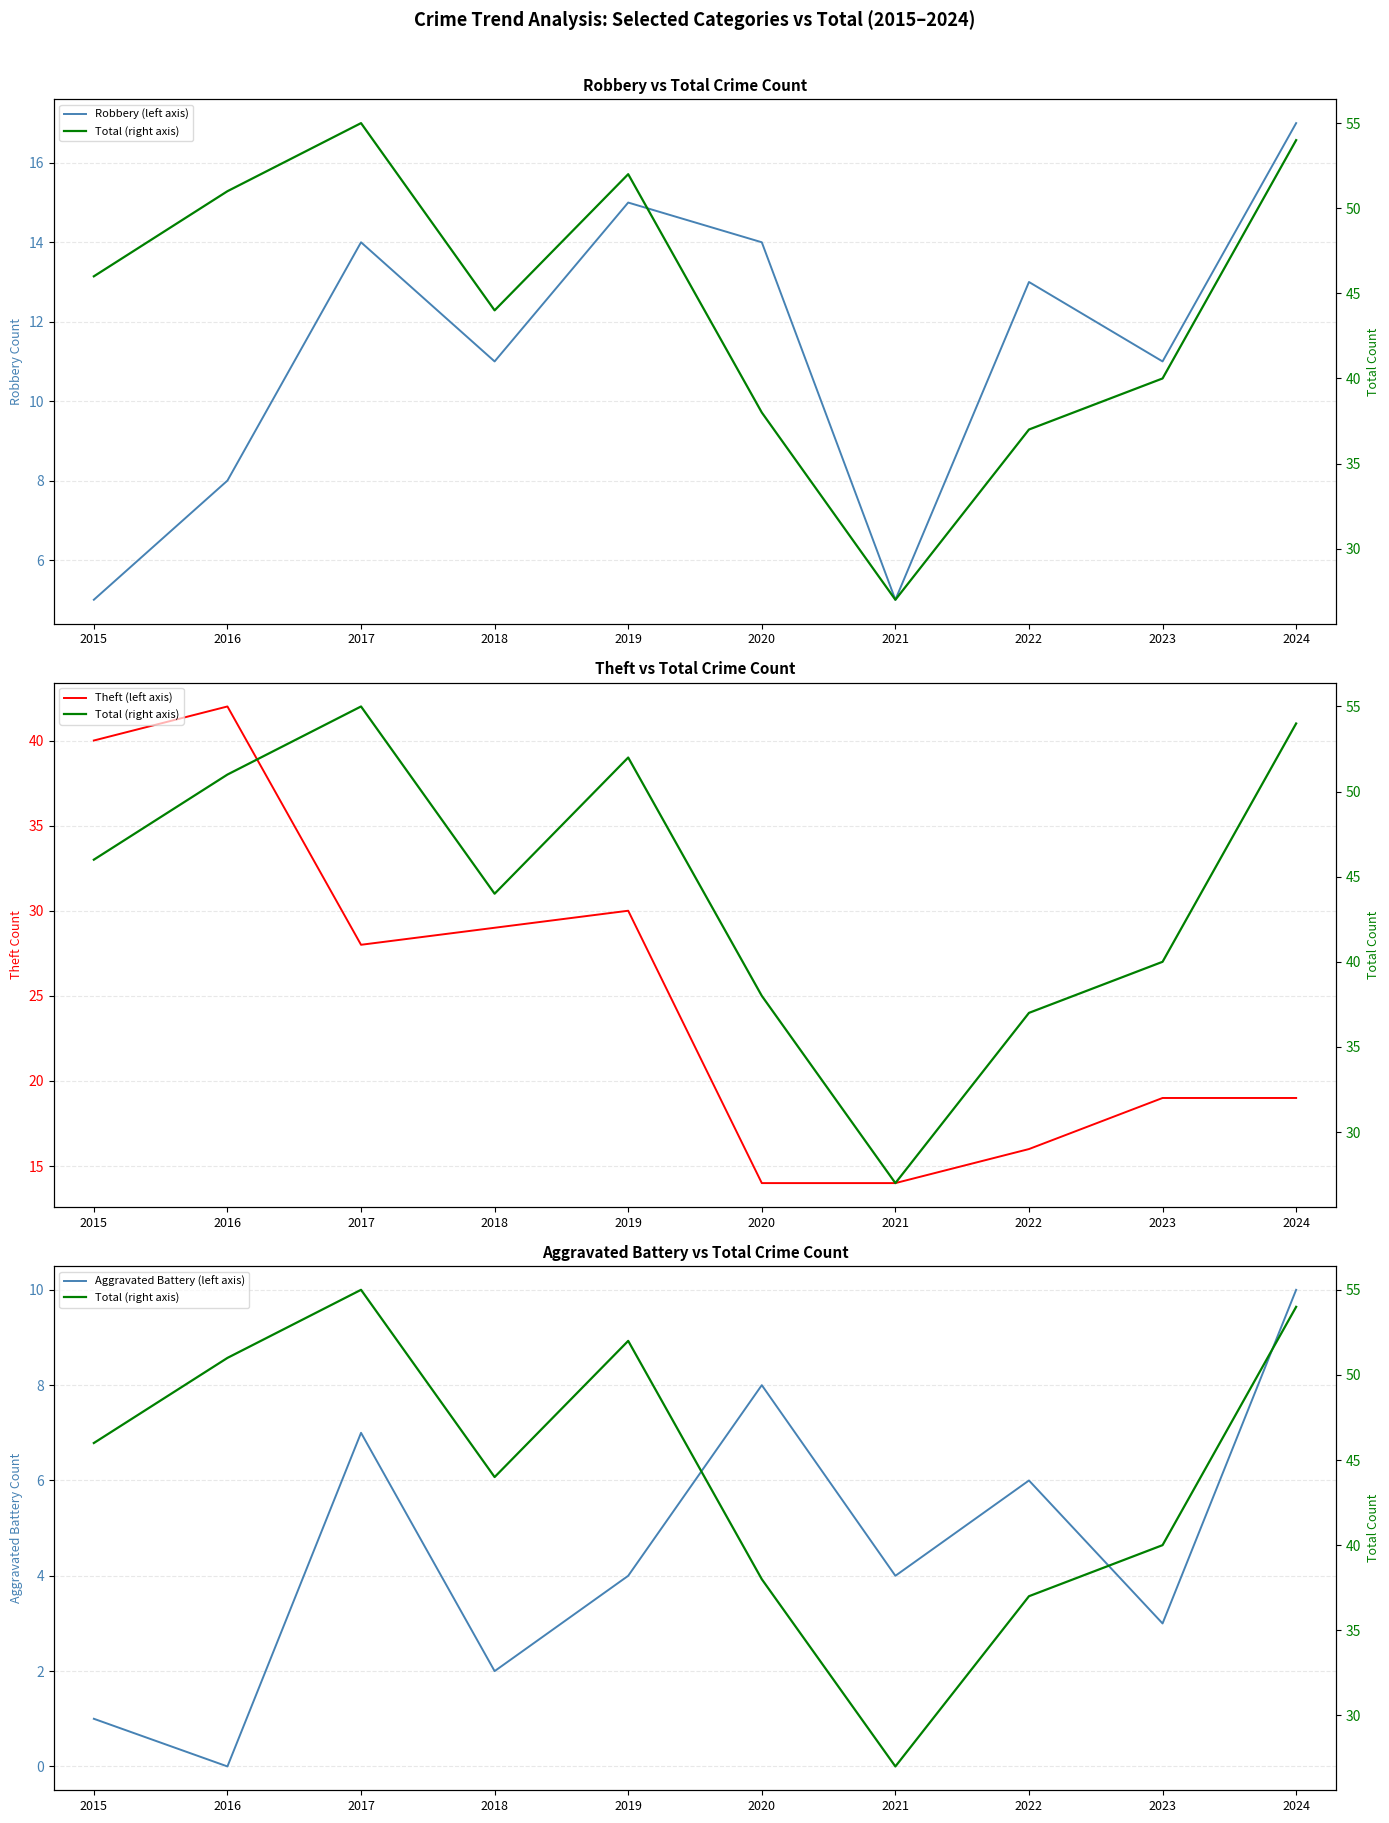

True or false: Total (right axis) and Theft (left axis) intersect in this chart.

False